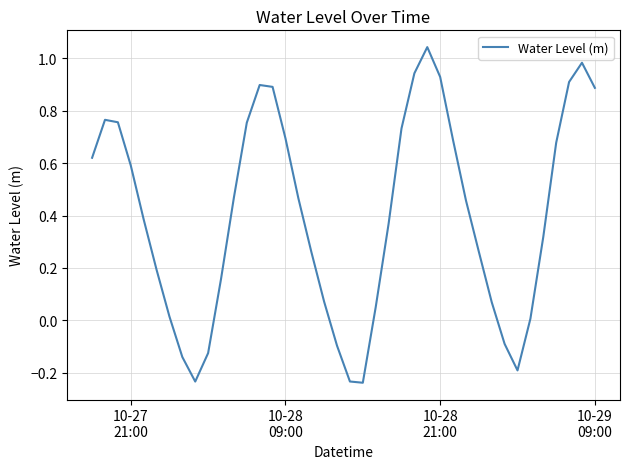

How many lines are shown in the chart?

1